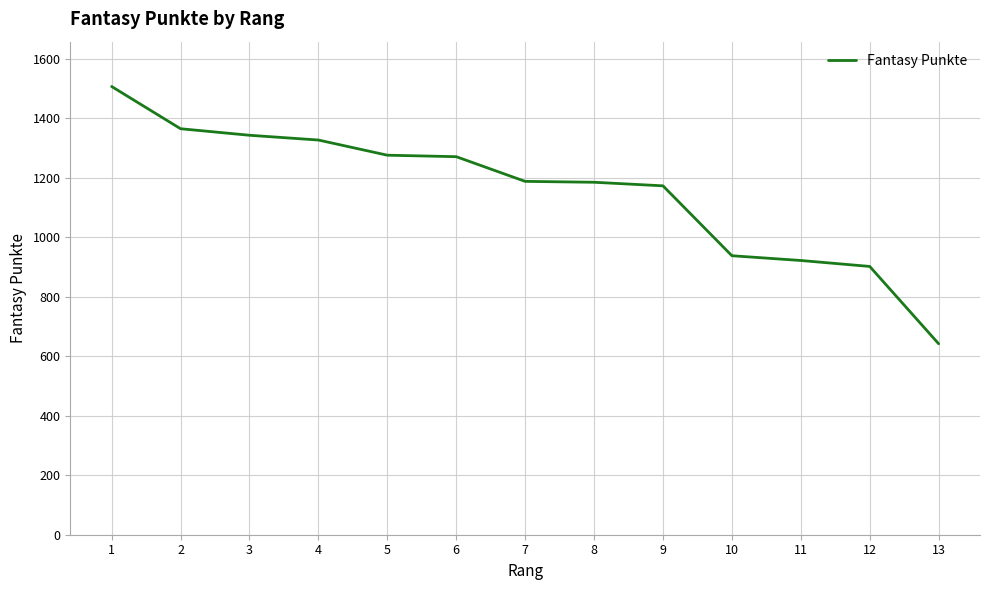

What is the difference between the values at 4 and 13?

685